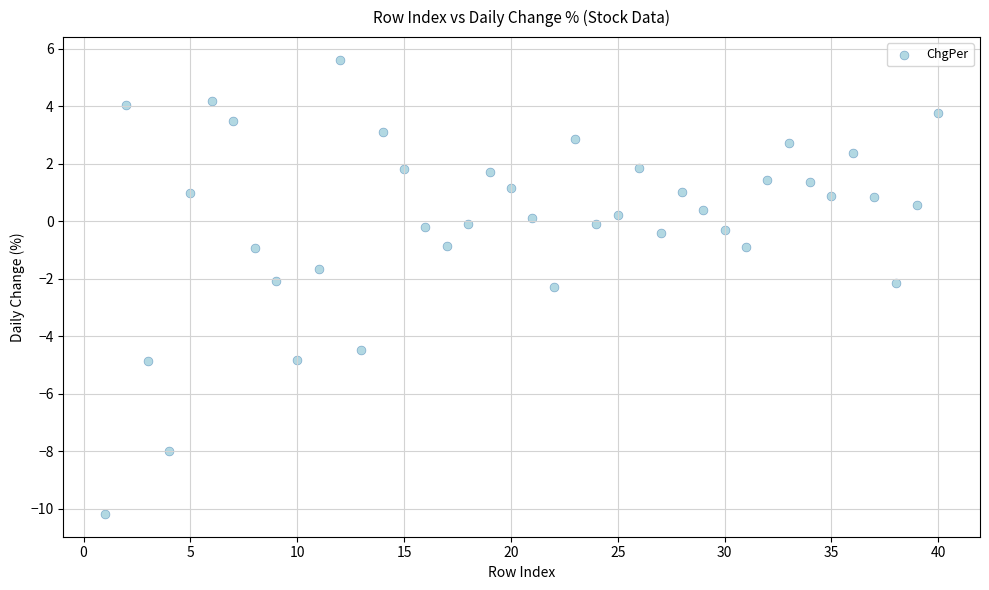

What is the range of Y values (max minus min)?

15.8